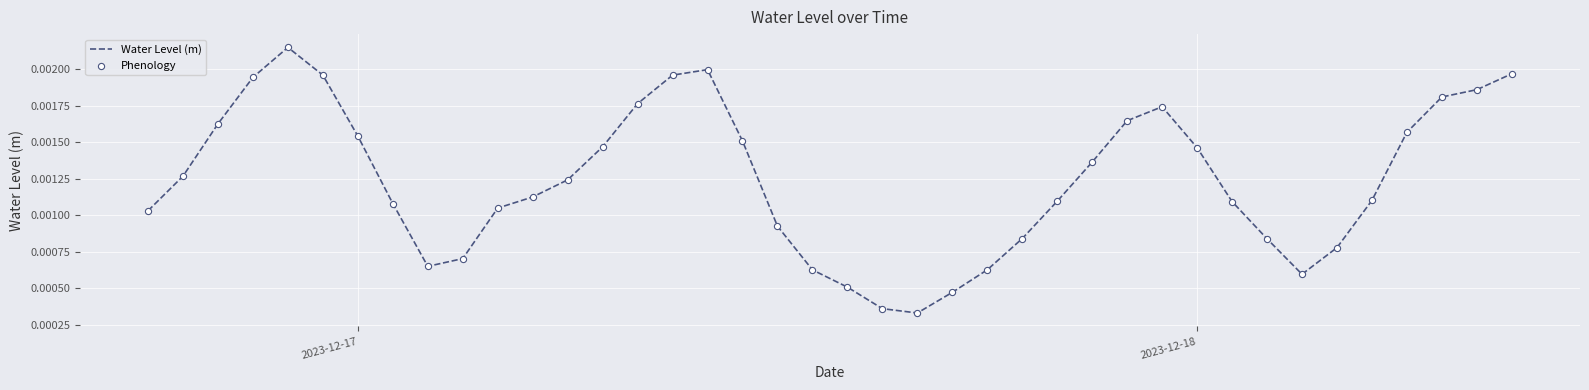

Is this an area chart (filled region under the line)?

No